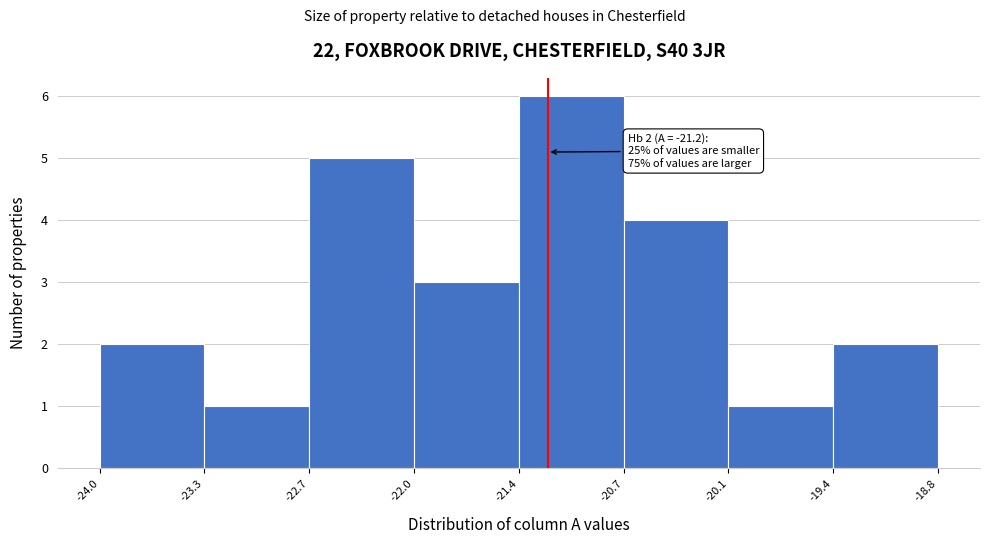

Which range on the x-axis has the tallest bar?

-21.4 to -20.7